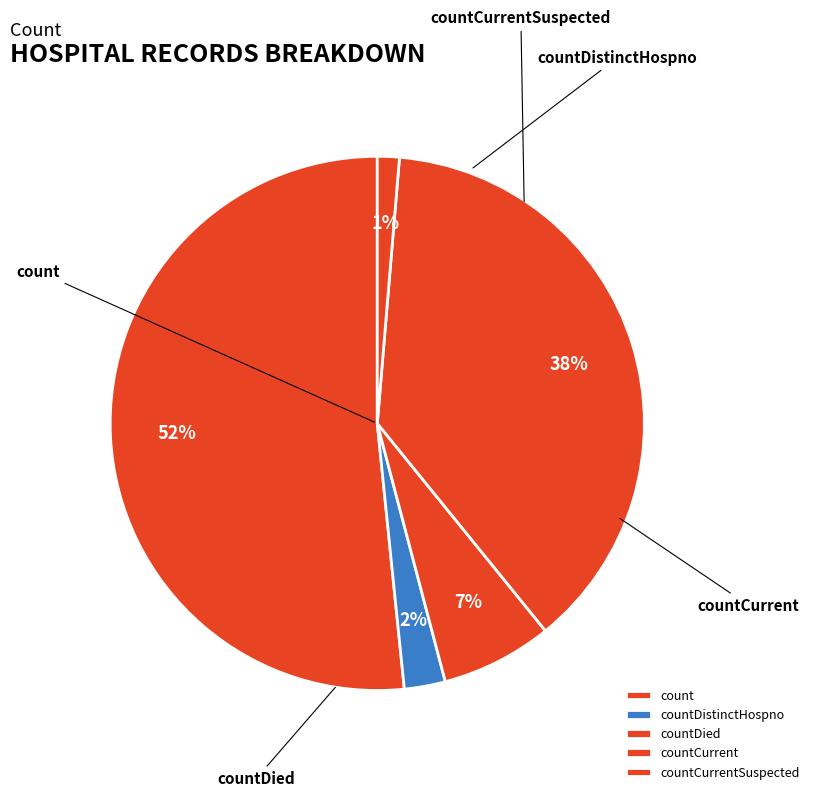

To the nearest percent, what portion does count represent?

52%